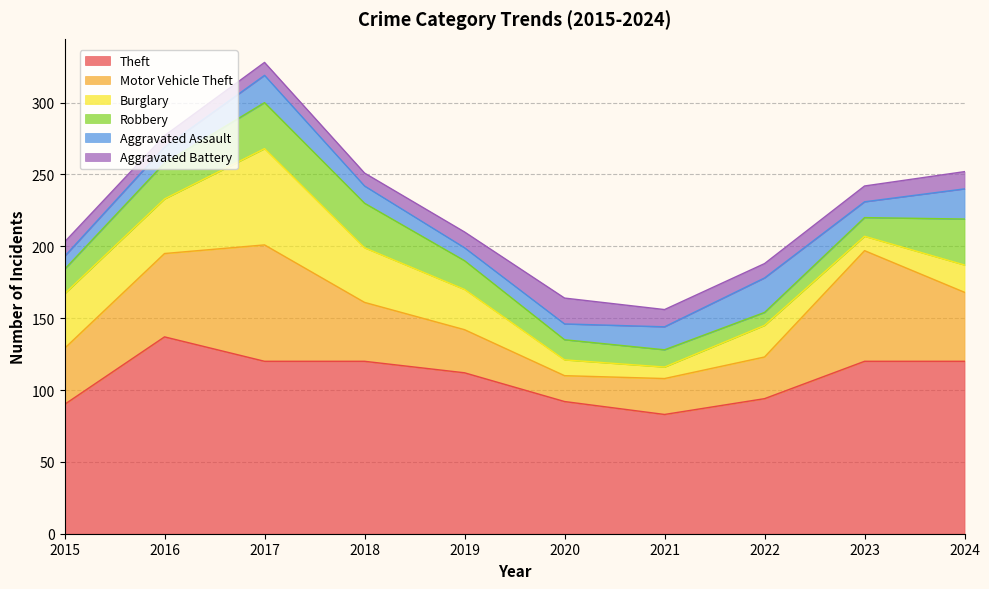

What is the sum of all Motor Vehicle Theft values?

446